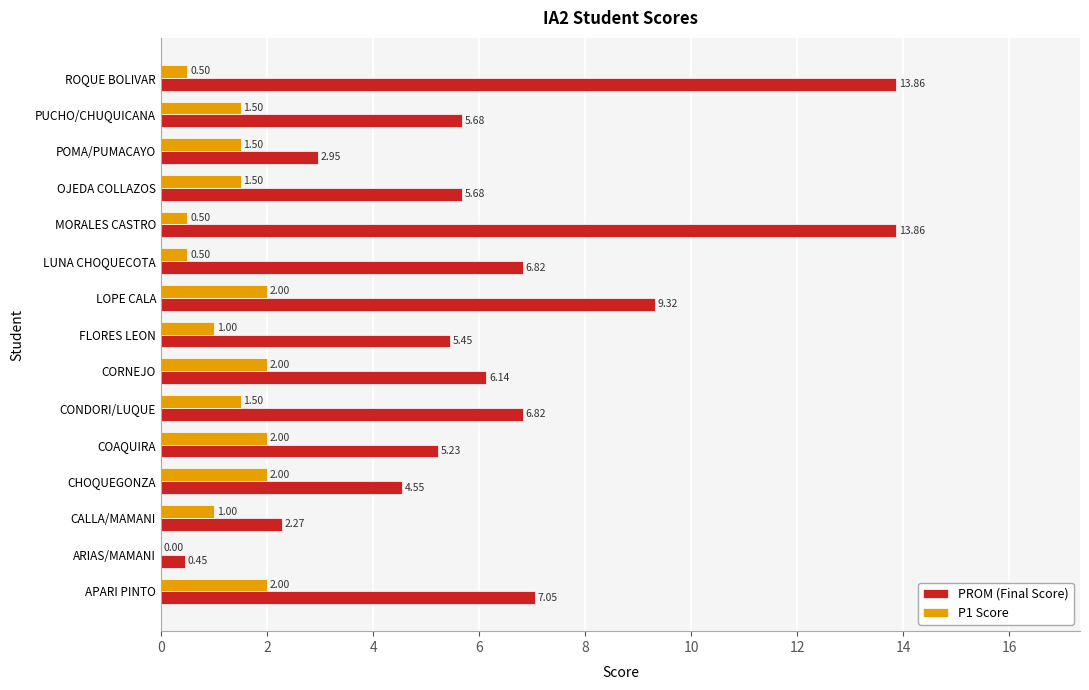

What is the sum of the PROM (Final Score) values at OJEDA COLLAZOS and MORALES CASTRO?

19.5